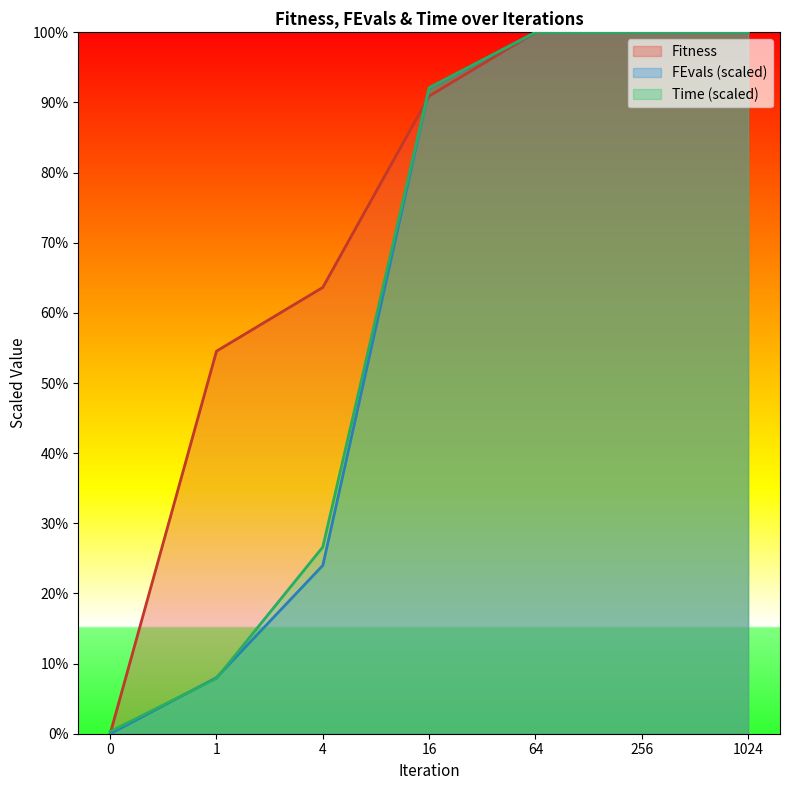

Where does the Time series first go above 92?

16